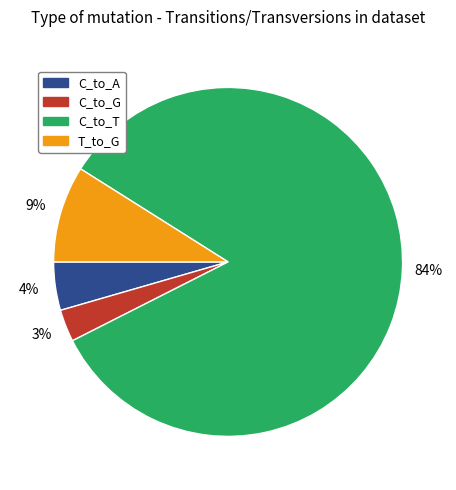

Is there a majority slice in this chart?

Yes